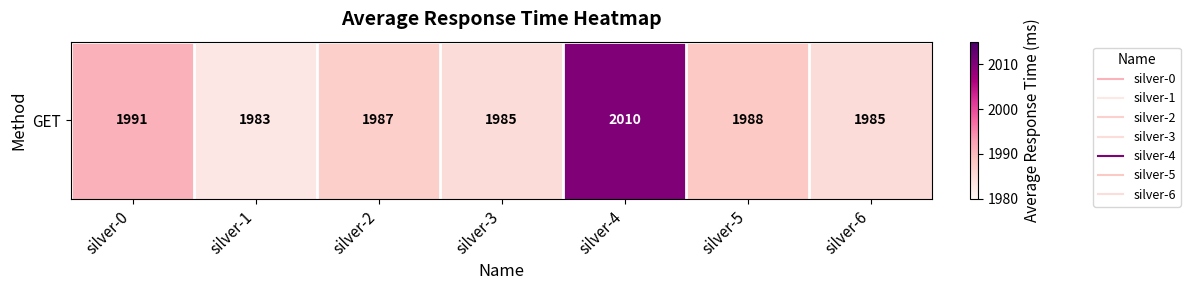

Reading right to left, extract all data points from this chart.

1985	1988	2010	1985	1987	1983	1991